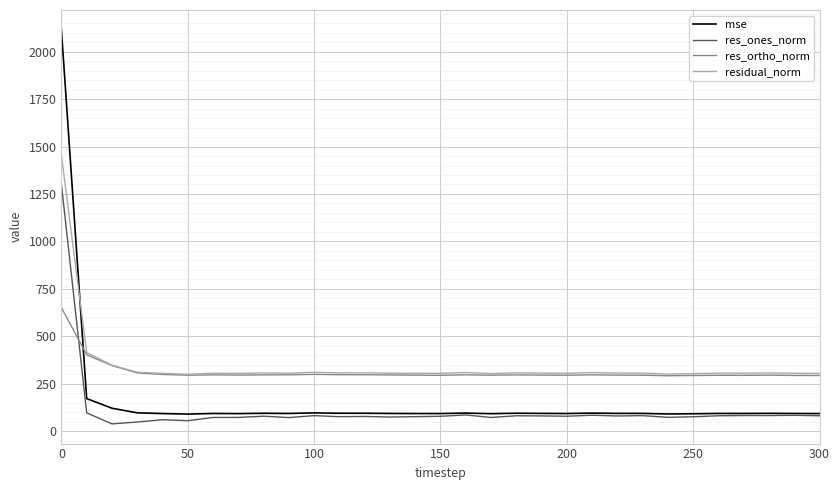

How many times do mse and res_ortho_norm cross each other?

1